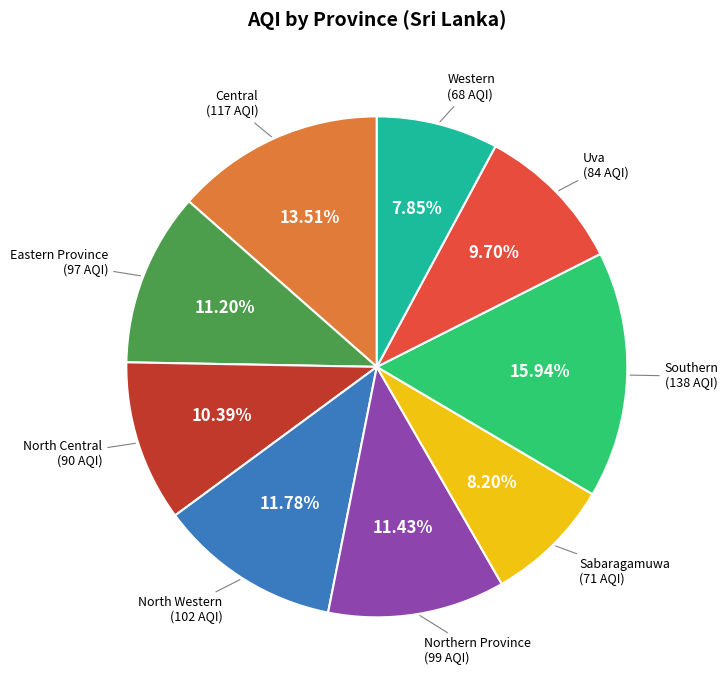

Combined, do North Central and Western account for over 50%?

No